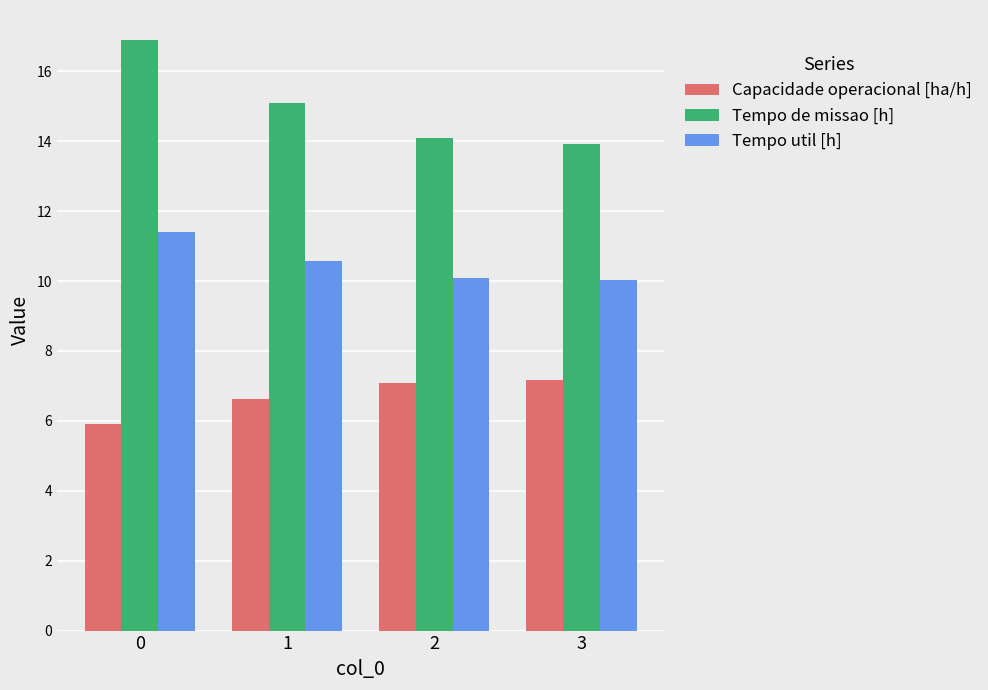

What is the approximate value of Tempo de missao [h] at 1?

15.1